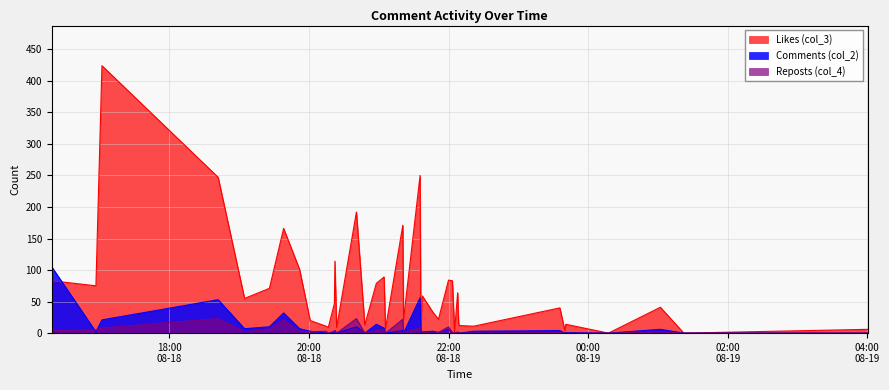

Which series has the largest range (max minus min)?

Likes (col_3)